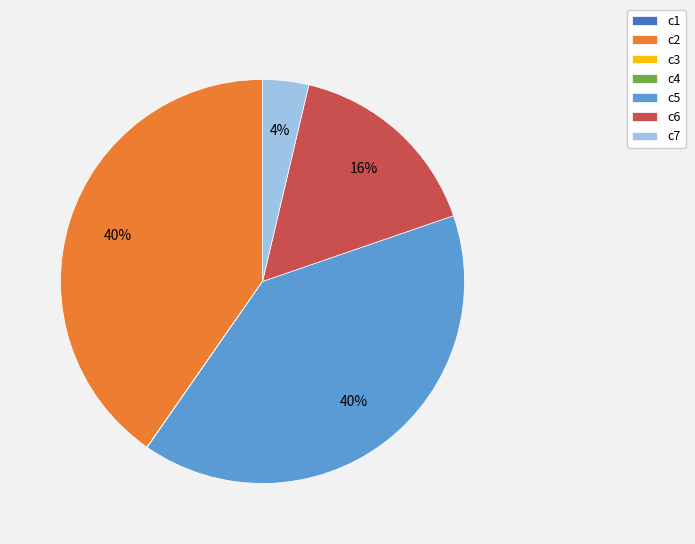

Is there any slice that represents more than half of the pie?

No